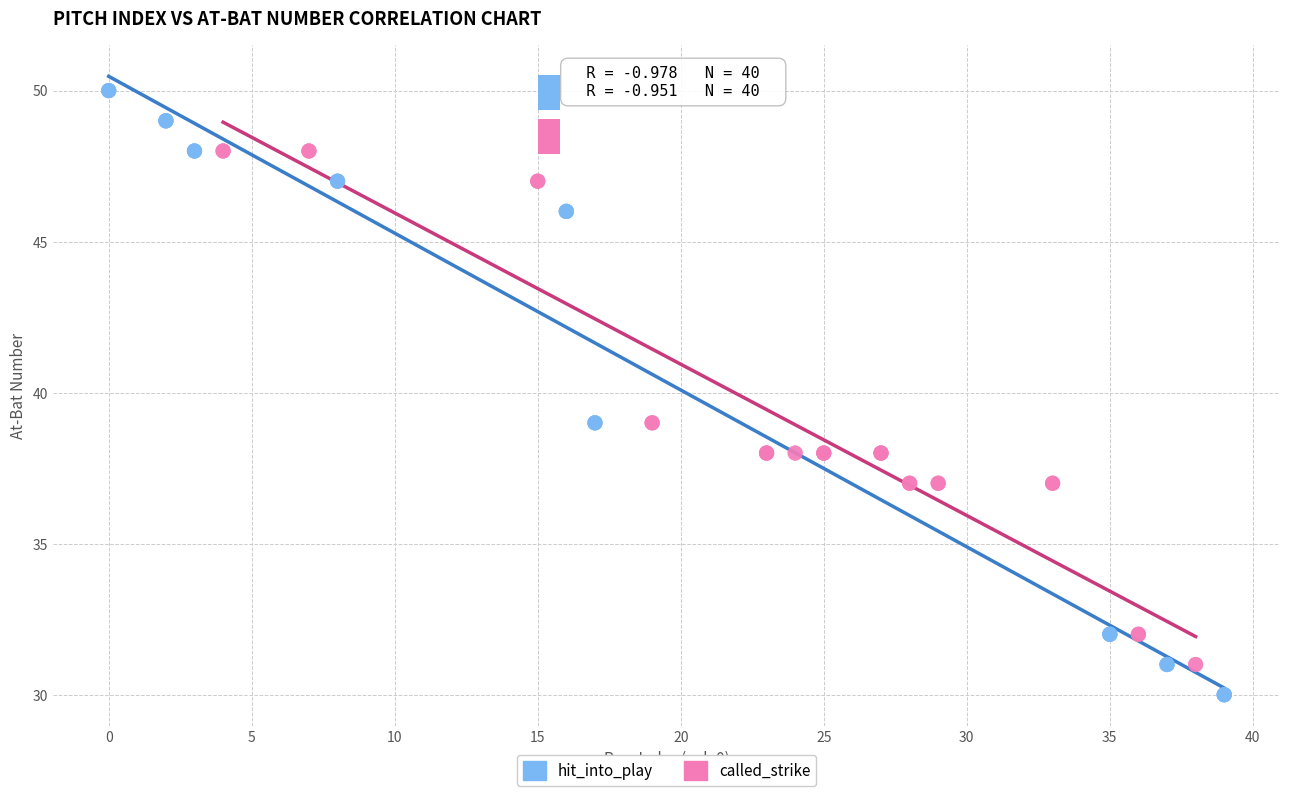

Which series reaches the minimum Y coordinate?

hit_into_play